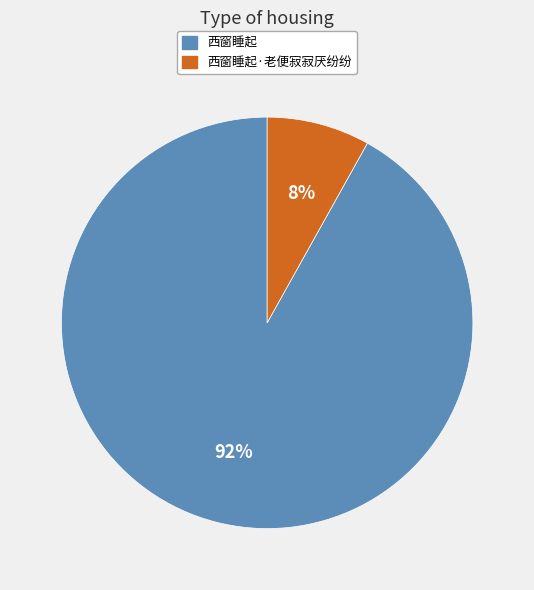

To the nearest percent, what is the difference between the largest and smallest slice percentages?

84%